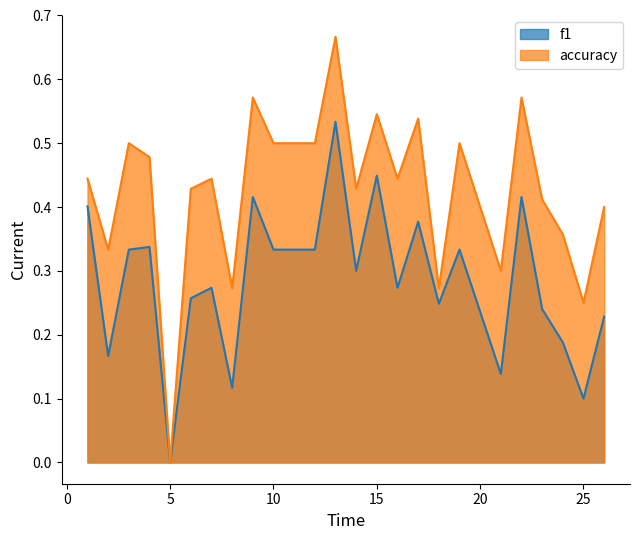

The value of f1 at 12 is 0.3. True or false?

True